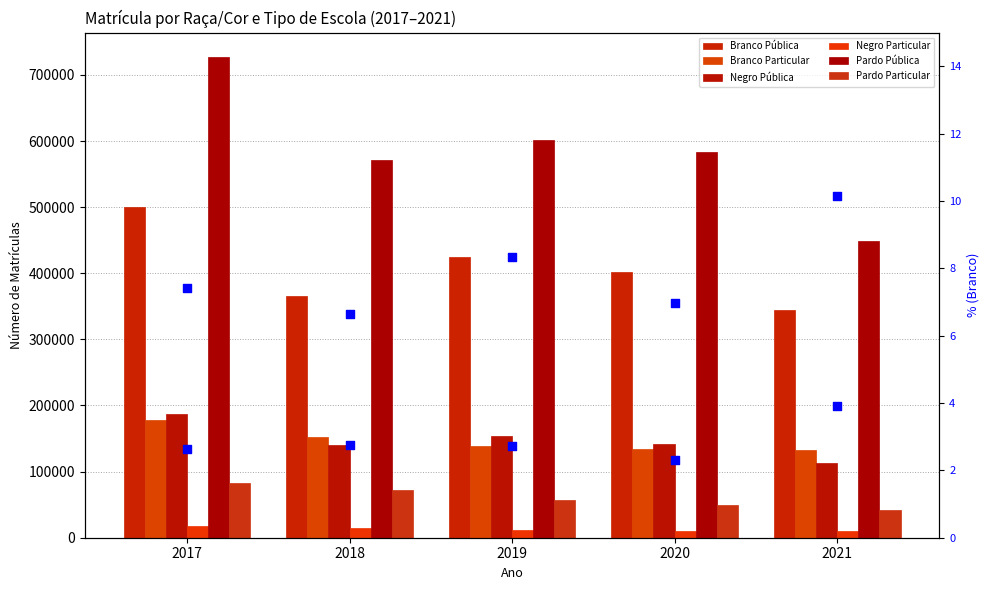

Which series contains the lowest Y value?

Negro Particular